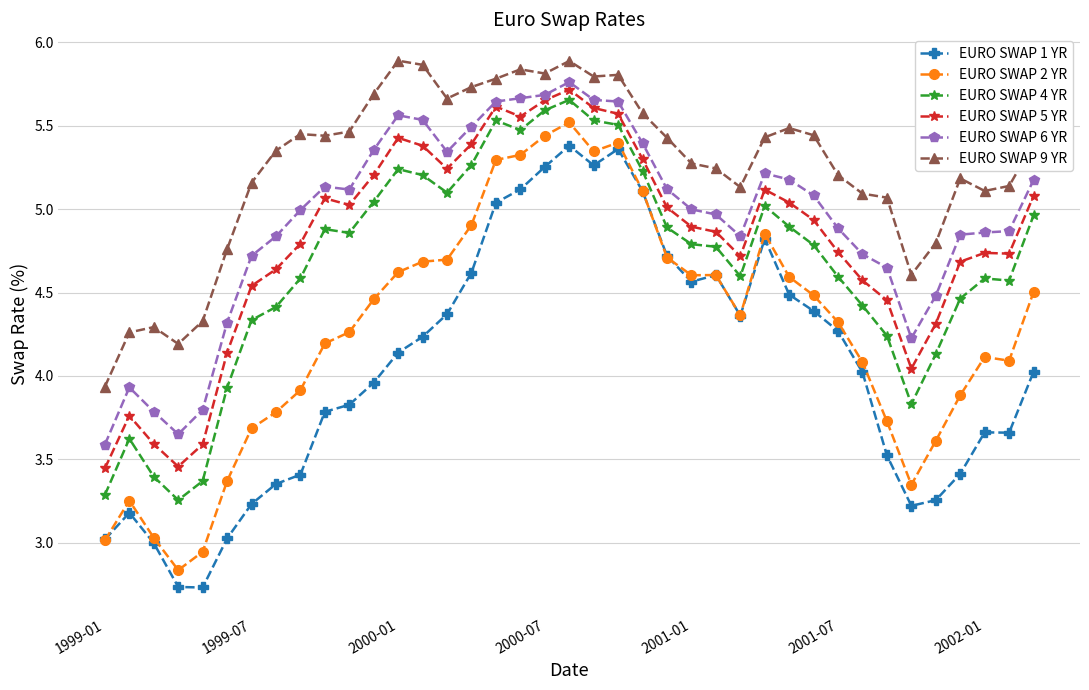

In EURO SWAP 1 YR, how many points are higher than both neighbors (excluding endpoints)?

6